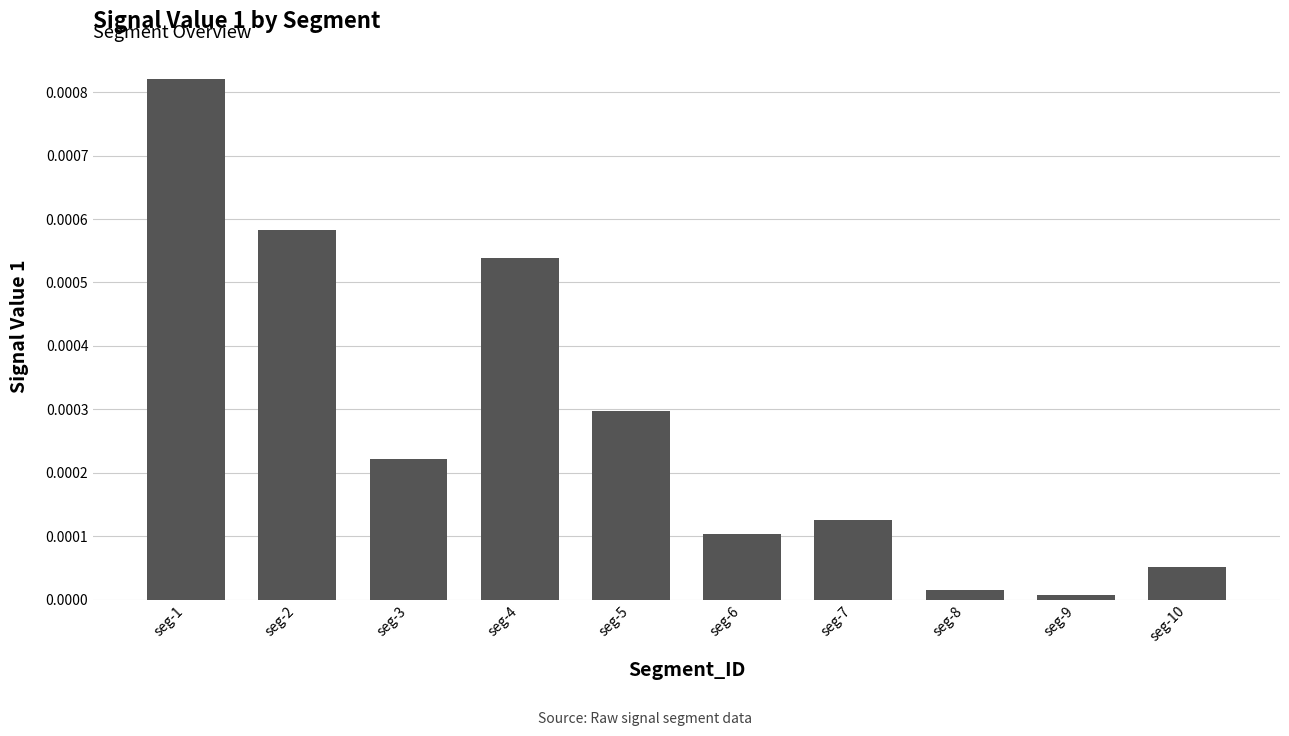

Rank the categories by value from lowest to highest.

seg-9, seg-8, seg-10, seg-6, seg-7, seg-3, seg-5, seg-4, seg-2, seg-1